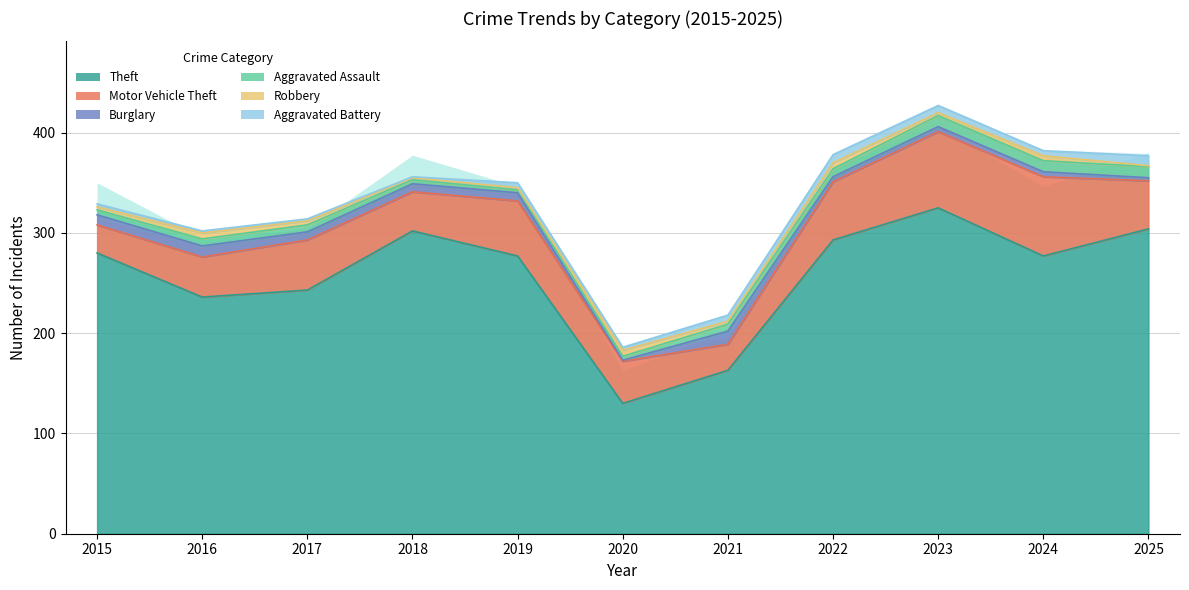

At which label does Aggravated Battery reach its minimum?

2018